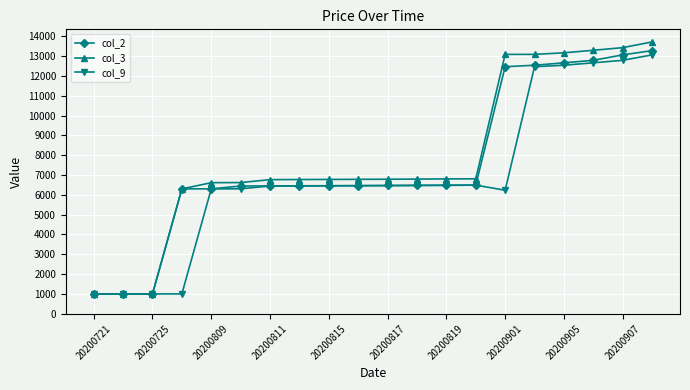

Which series has the largest range (max minus min)?

col_3